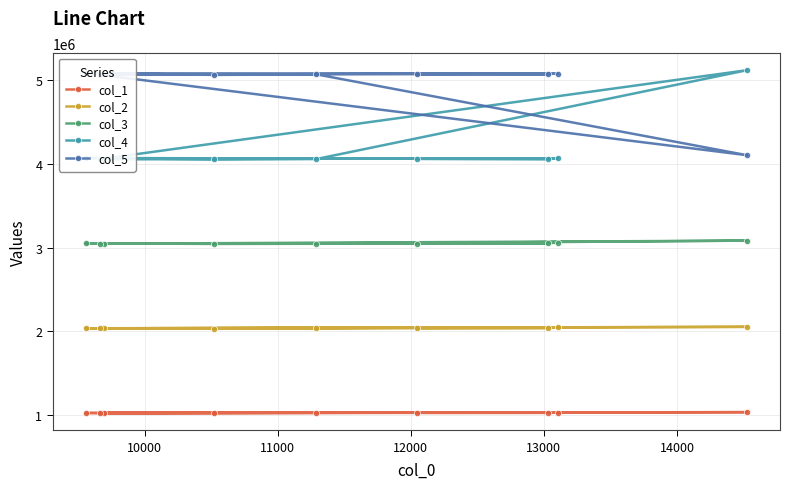

What is the value of the col_3 point at the 4th from the left?

3043812